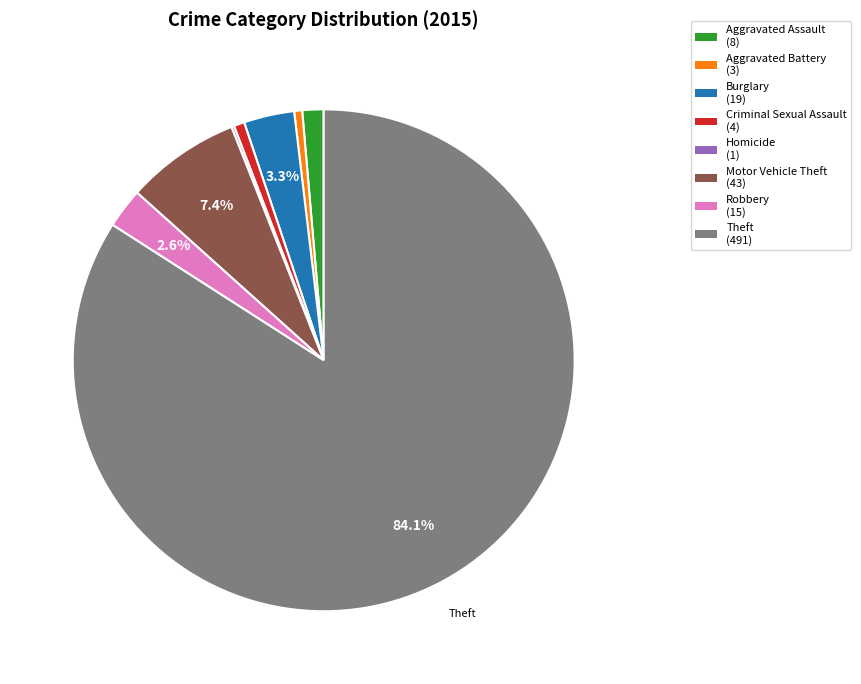

Which slice represents more than half of the pie?

Theft